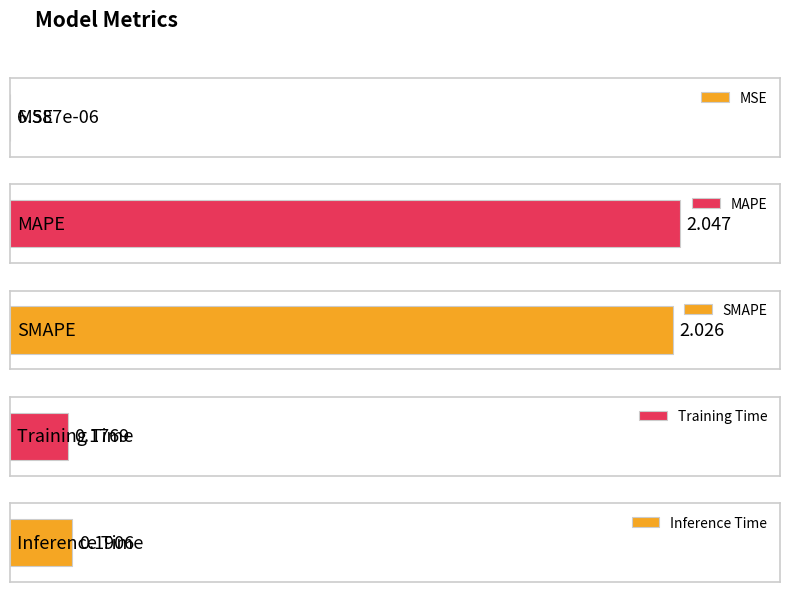

Reading right to left, list all the values displayed in this chart.

0.2	0.2	2.0	2.0	0.0